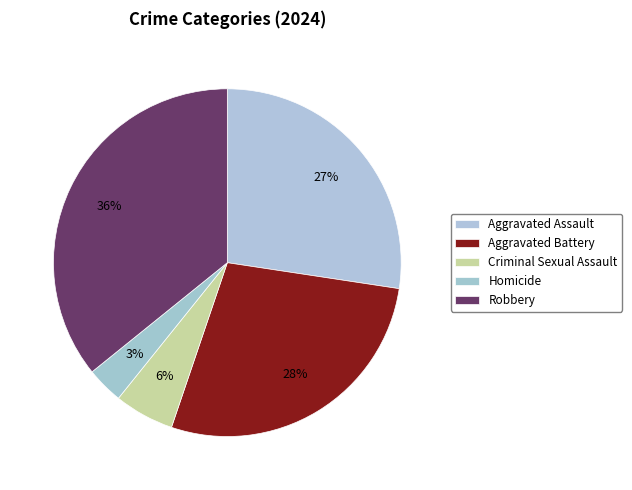

How many slices are in this pie chart?

5